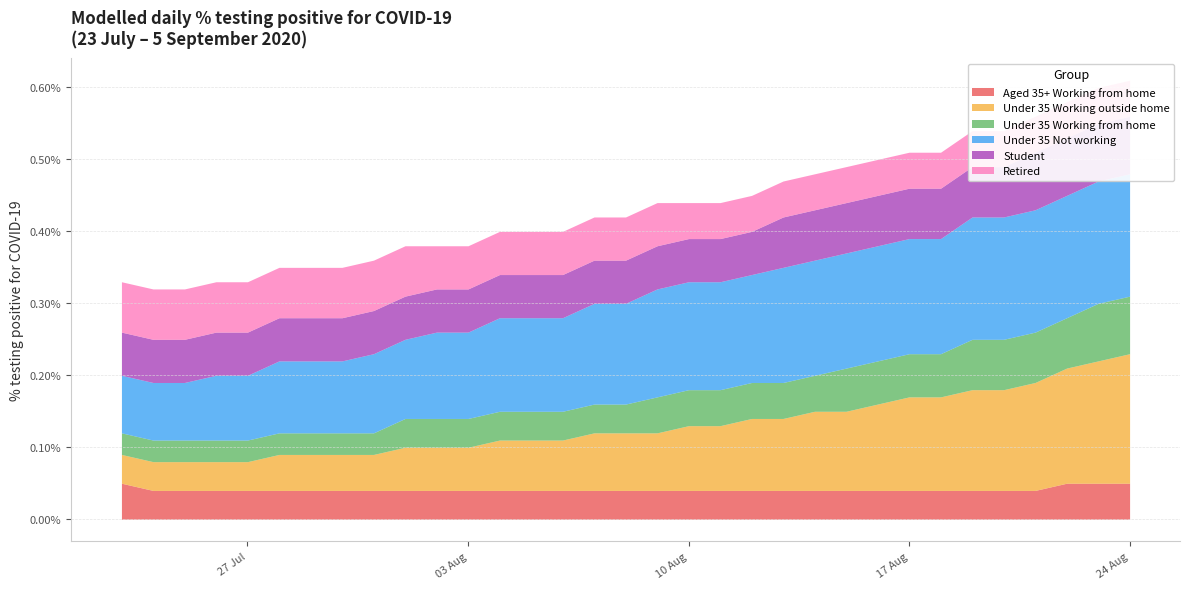

At 2020-08-09, list the series in order from largest to smallest.

Under 35 Not working, Under 35 Working outside home, Student, Retired, Under 35 Working from home, Aged 35+ Working from home